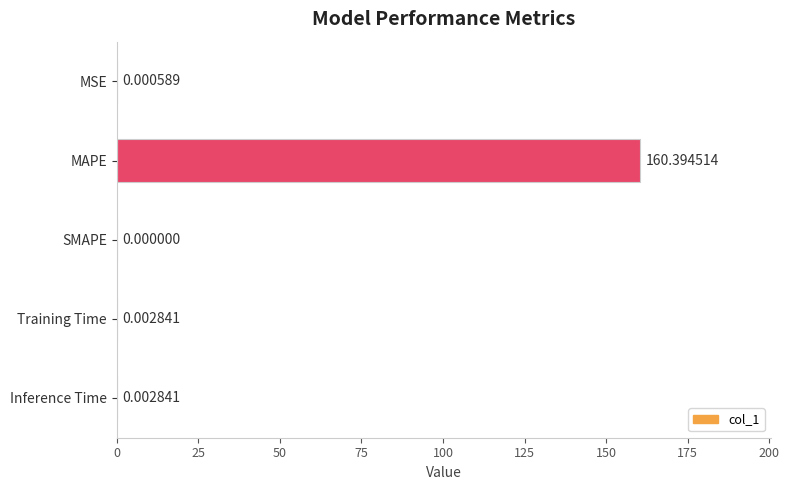

How many data points are above 0?

4